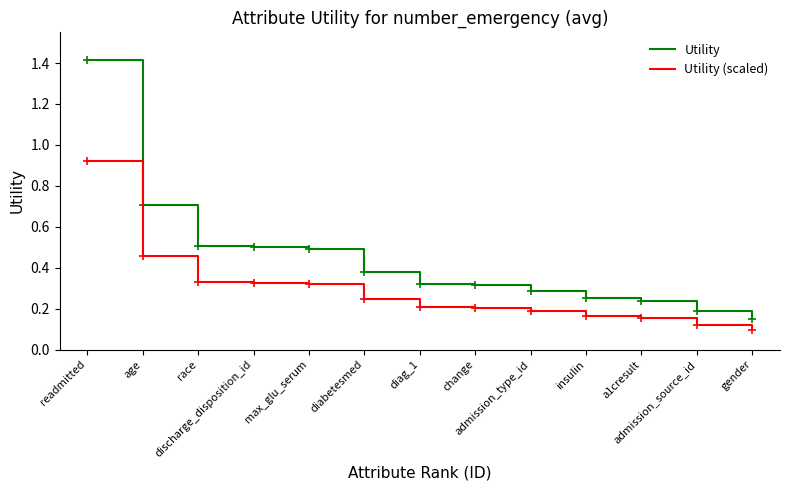

True or false: Utility and Utility (scaled) cross at least once.

False